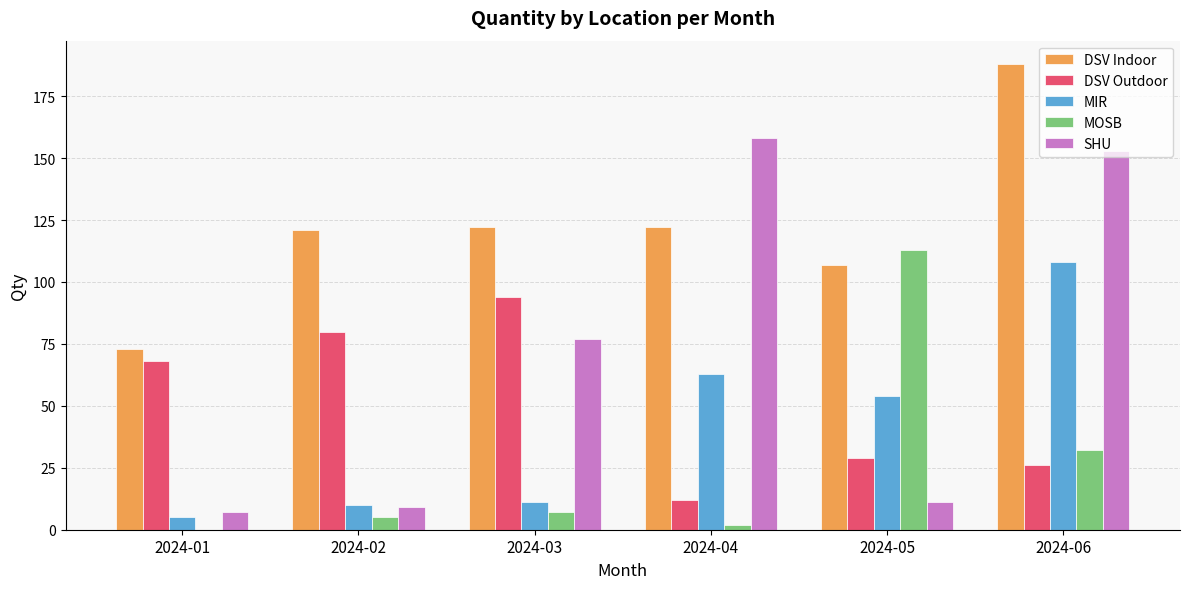

True or false: DSV Outdoor has a value of 48 at 2024-02.

False